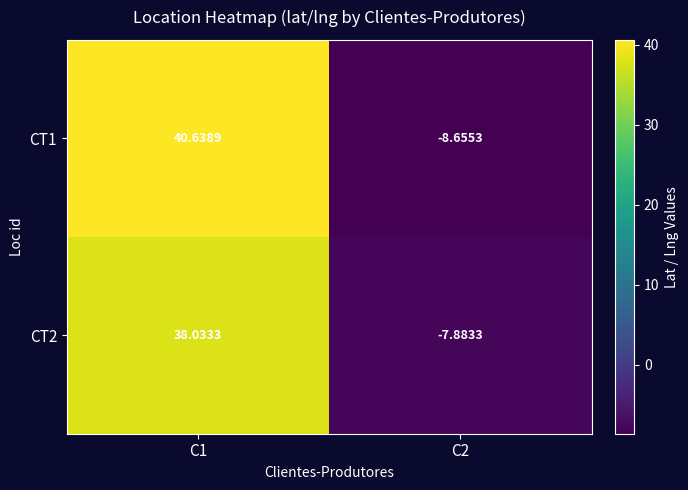

At which category is the sum across all series the highest?

C1